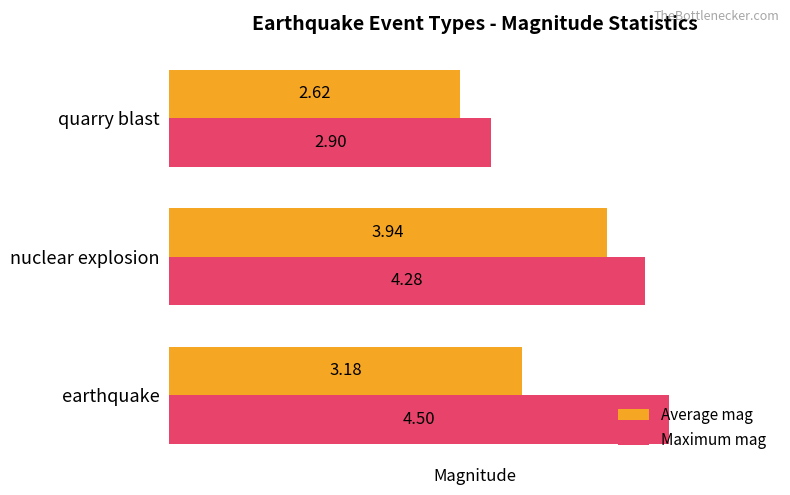

Is the value of Maximum mag at earthquake greater than the value of Average mag at earthquake?

Yes